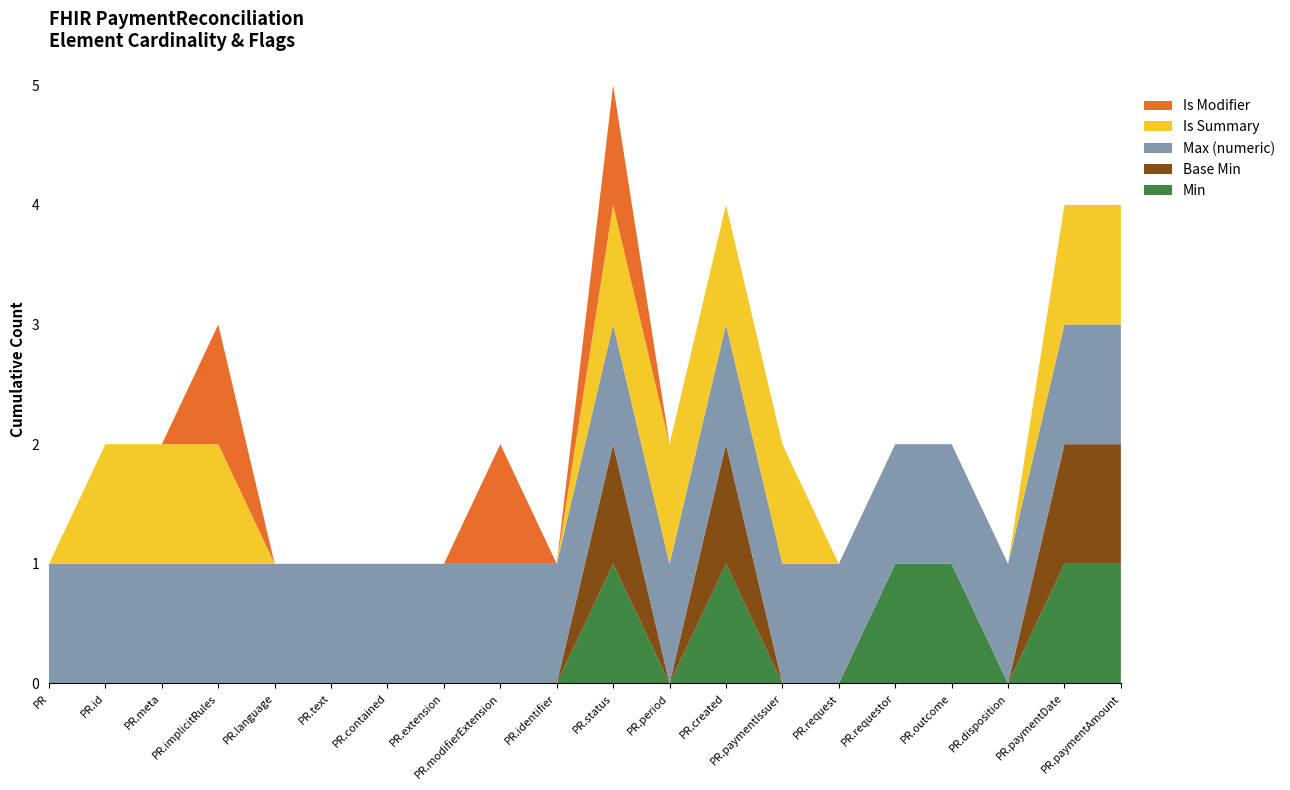

Reading left to right, extract all data points from this chart.

Min: 0	0	0	0	0	0	0	0	0	0	1	0	1	0	0	1	1	0	1	1
Base Min: 0	0	0	0	0	0	0	0	0	0	1	0	1	0	0	0	0	0	1	1
Max (numeric): 1	1	1	1	1	1	1	1	1	1	1	1	1	1	1	1	1	1	1	1
Is Summary: 0	1	1	1	0	0	0	0	0	0	1	1	1	1	0	0	0	0	1	1
Is Modifier: 0	0	0	1	0	0	0	0	1	0	1	0	0	0	0	0	0	0	0	0